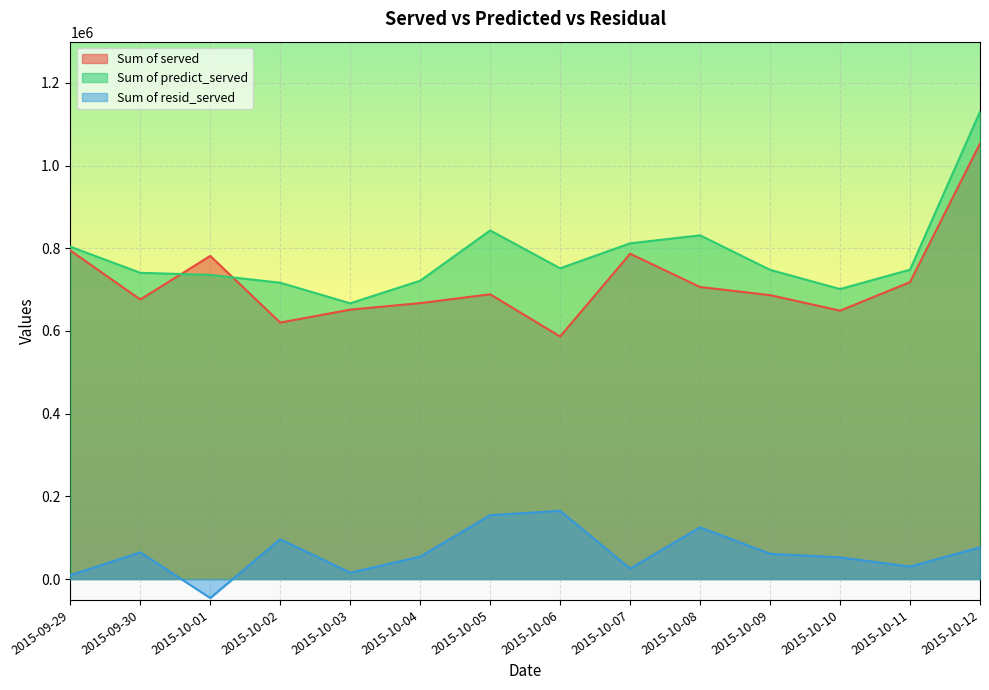

What is the sum of all Sum of resid_served values?

883448.0